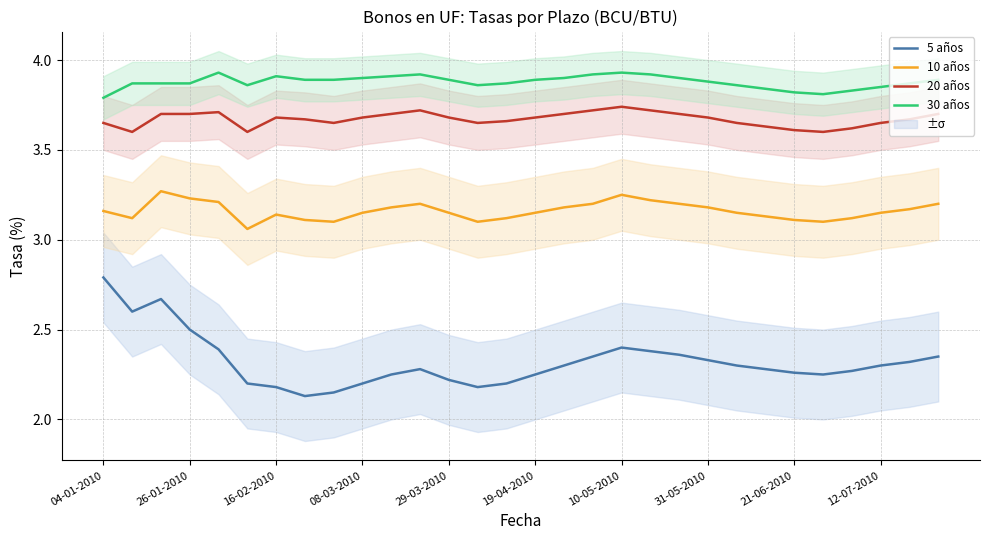

The 20 años series shows 3.7 at 31-05-2010. True or false?

True